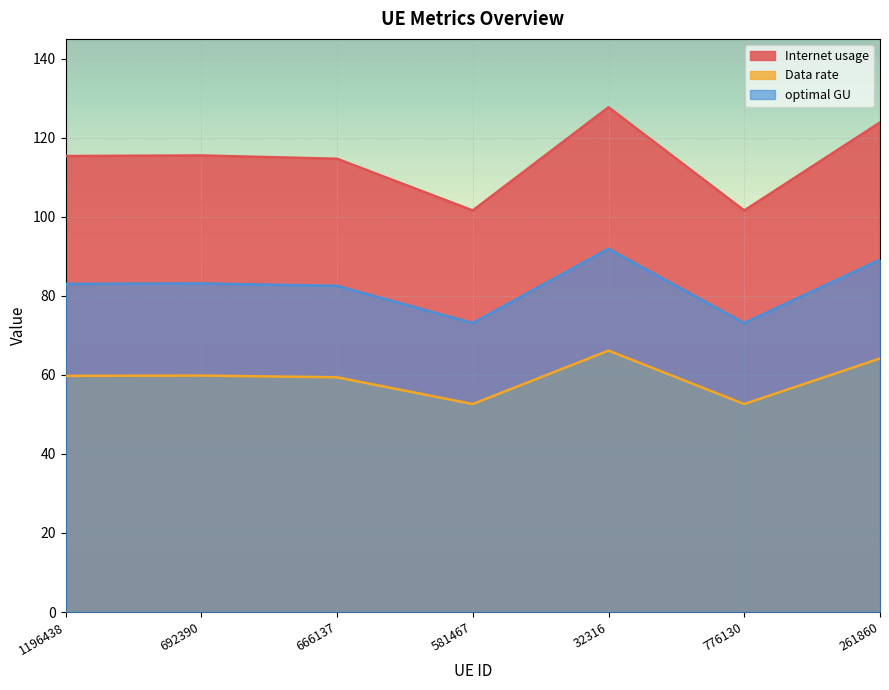

What are all the series names shown in the legend?

Internet usage, Data rate, optimal GU